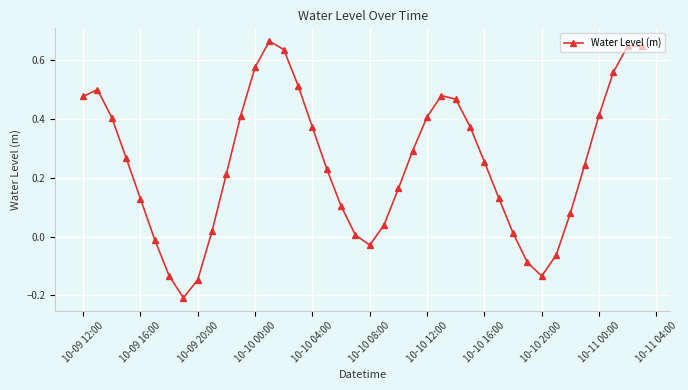

True or false: there are more than 1 points higher than both neighbors.

True